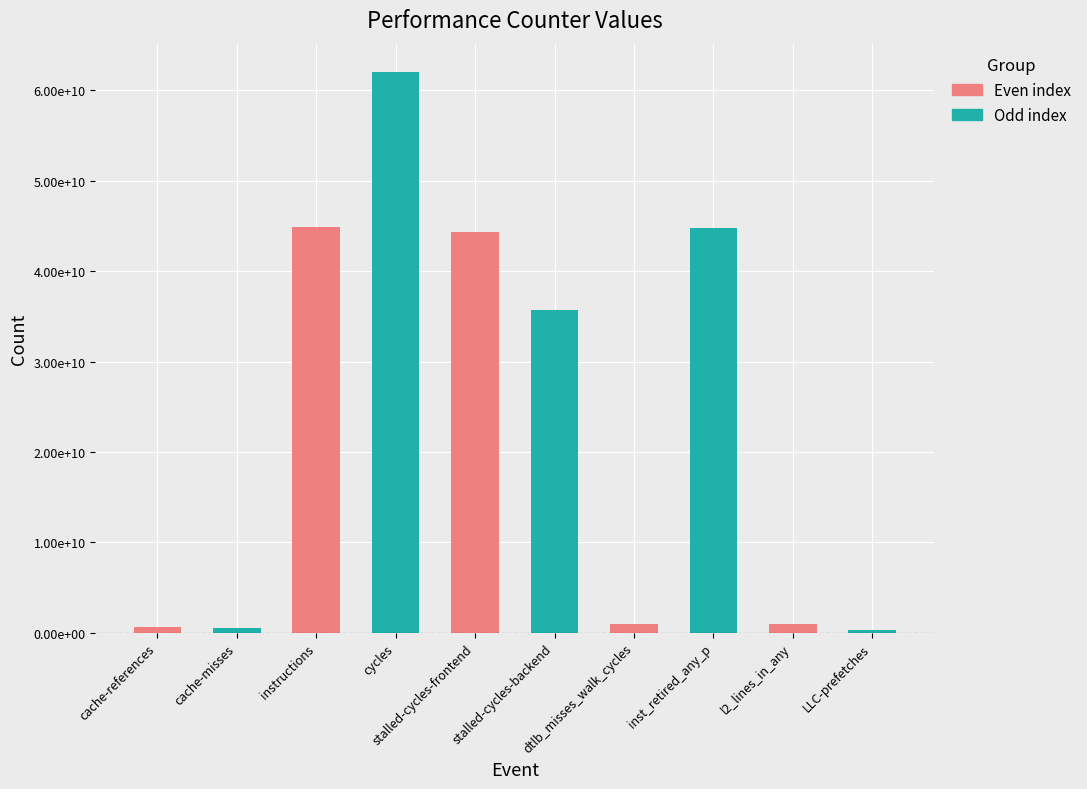

What is the label of the 3rd bar from the right?

inst_retired_any_p